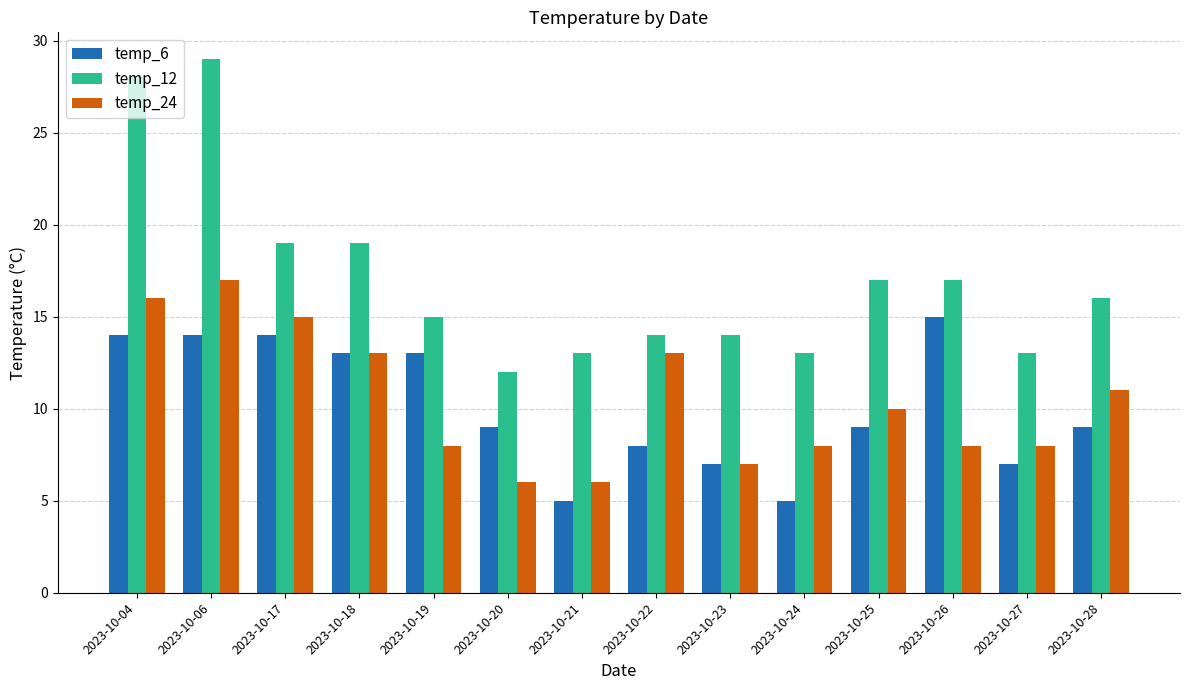

What are all the series names shown in the legend?

temp_6, temp_12, temp_24